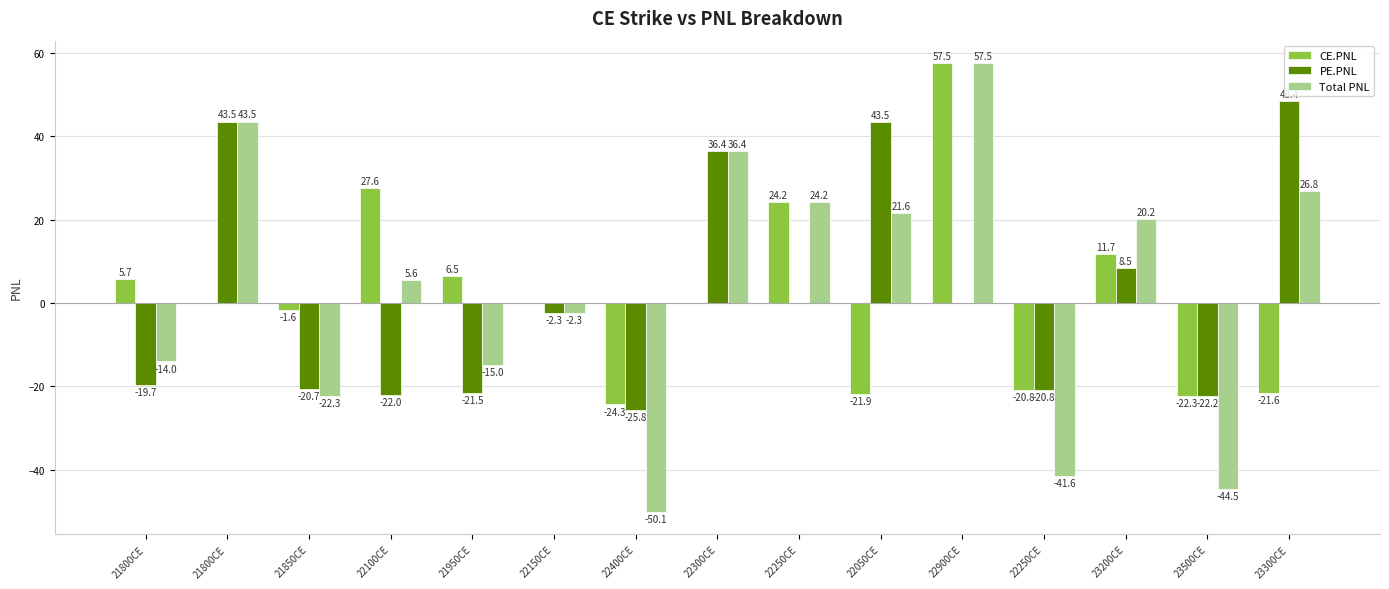

Reading right to left, extract all data points from this chart.

CE.PNL: 23300CE=-21.6	23500CE=-22.3	23200CE=11.7	22250CE=-20.8	22900CE=57.5	22050CE=-21.9	22250CE=24.2	22300CE=0.0	22400CE=-24.3	22150CE=0.0	21950CE=6.5	22100CE=27.6	21850CE=-1.6	21800CE=0.0	21800CE=5.7
PE.PNL: 23300CE=48.4	23500CE=-22.2	23200CE=8.5	22250CE=-20.8	22900CE=0.0	22050CE=43.5	22250CE=0.0	22300CE=36.4	22400CE=-25.8	22150CE=-2.3	21950CE=-21.5	22100CE=-22.0	21850CE=-20.7	21800CE=43.5	21800CE=-19.7
Total PNL: 23300CE=26.8	23500CE=-44.5	23200CE=20.2	22250CE=-41.6	22900CE=57.5	22050CE=21.6	22250CE=24.2	22300CE=36.4	22400CE=-50.1	22150CE=-2.3	21950CE=-15.0	22100CE=5.6	21850CE=-22.3	21800CE=43.5	21800CE=-14.0